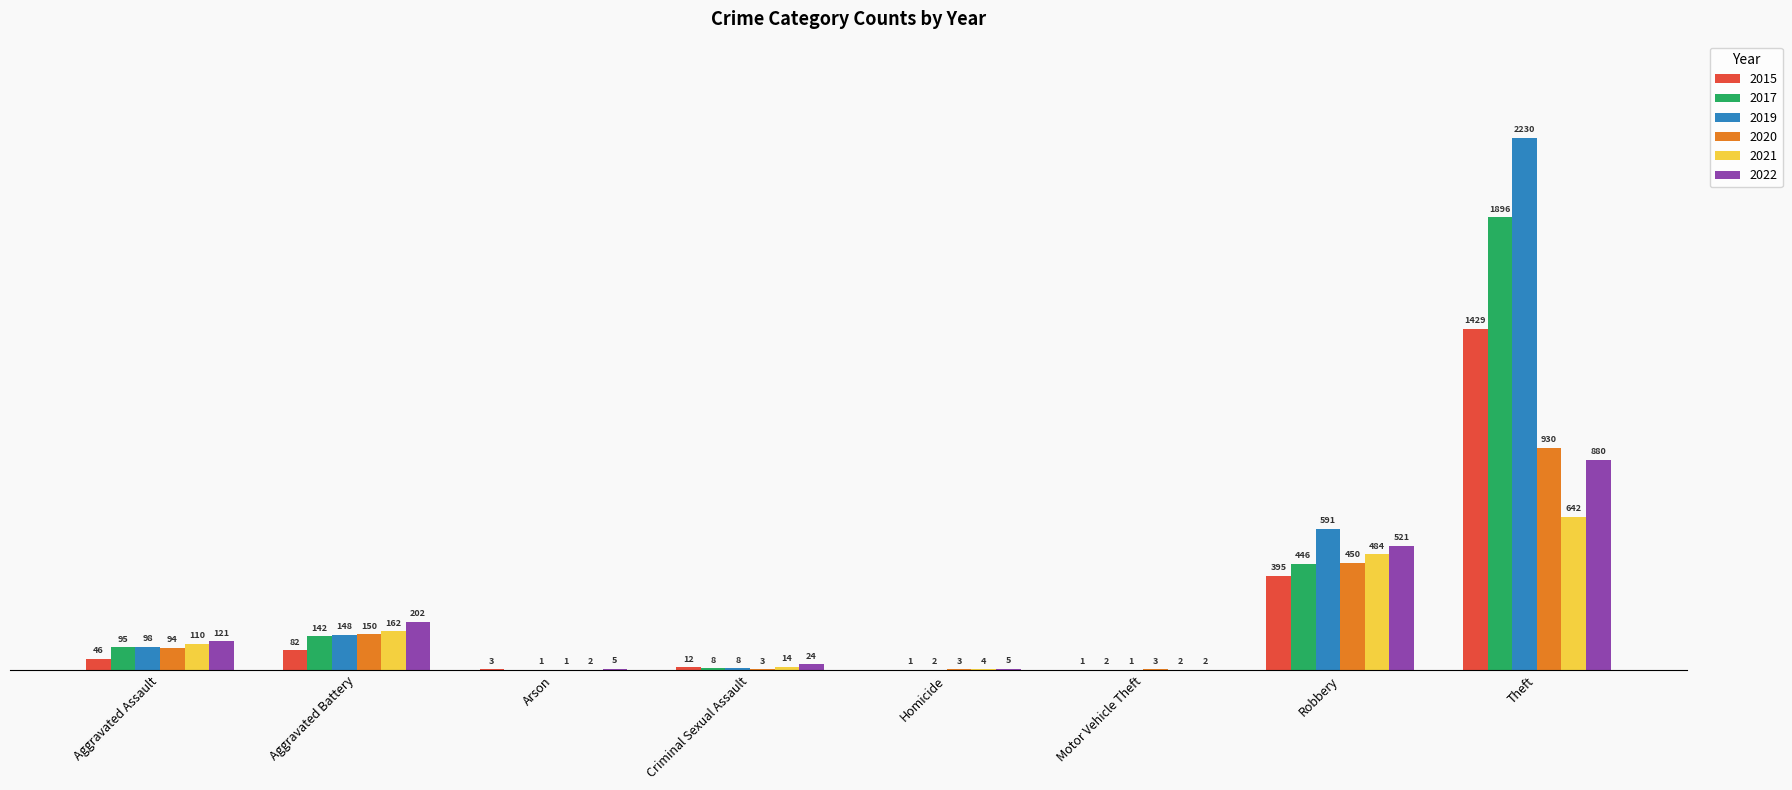

At which label is 2020 closest to 465?

Robbery